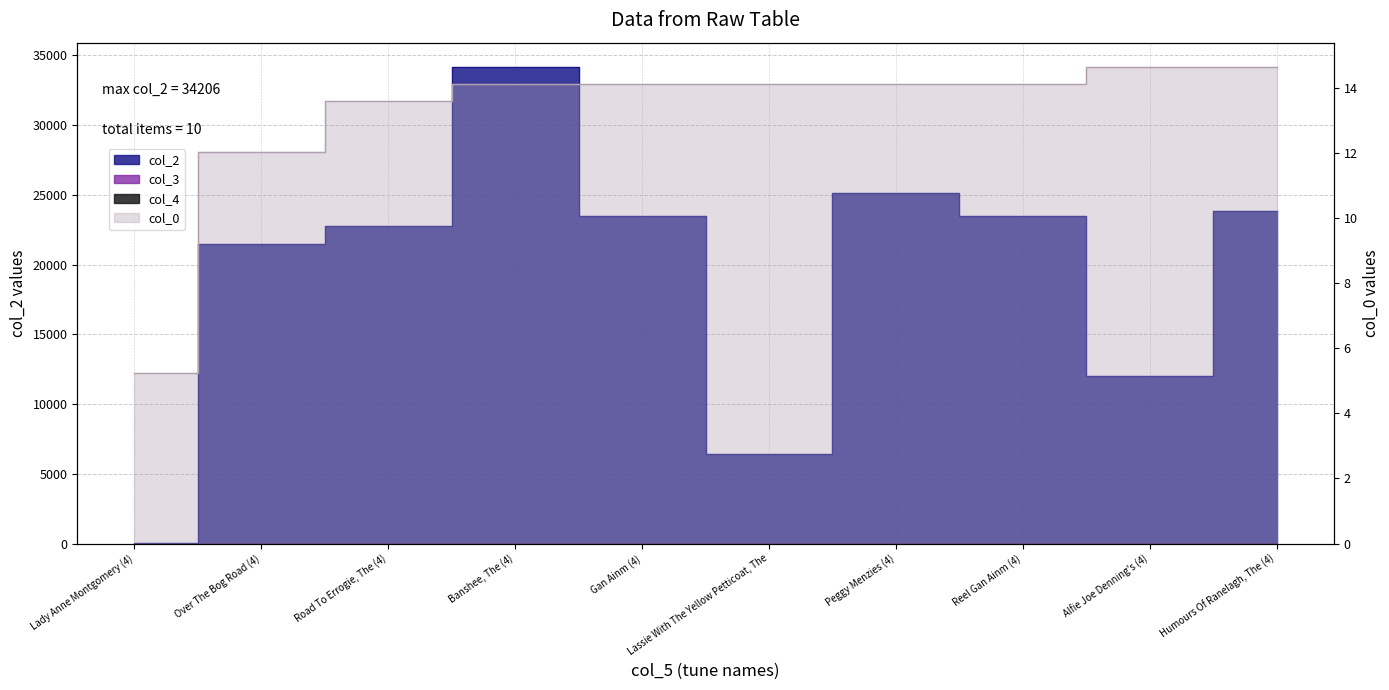

At which category is the sum across all series the highest?

Banshee, The (4)